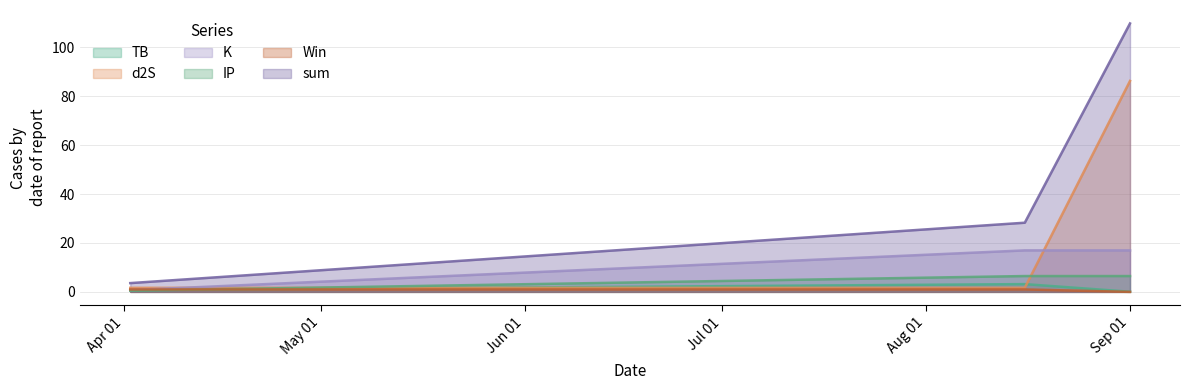

Between 2023-04-02 and 2023-08-16, which is larger?

2023-08-16